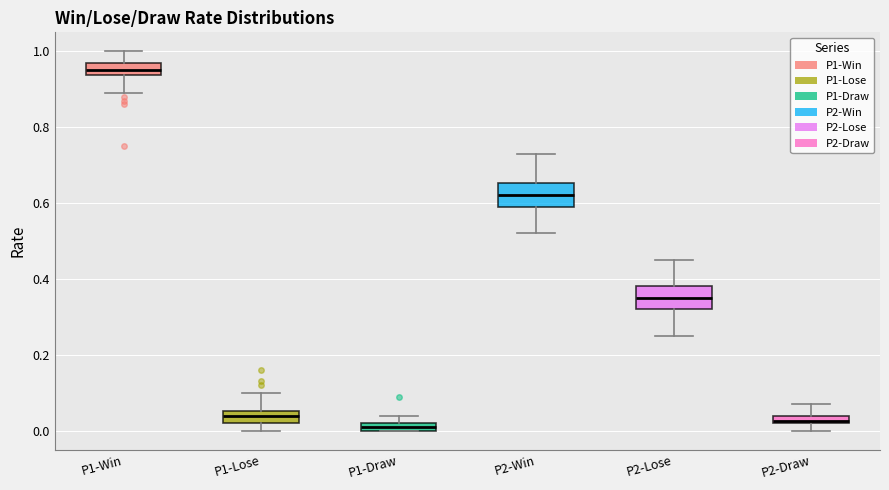

Where is the upper edge of the box for P1-Win on the y-axis? The values are not printed on the chart, so give them approximately, as read against the axis.

0.98